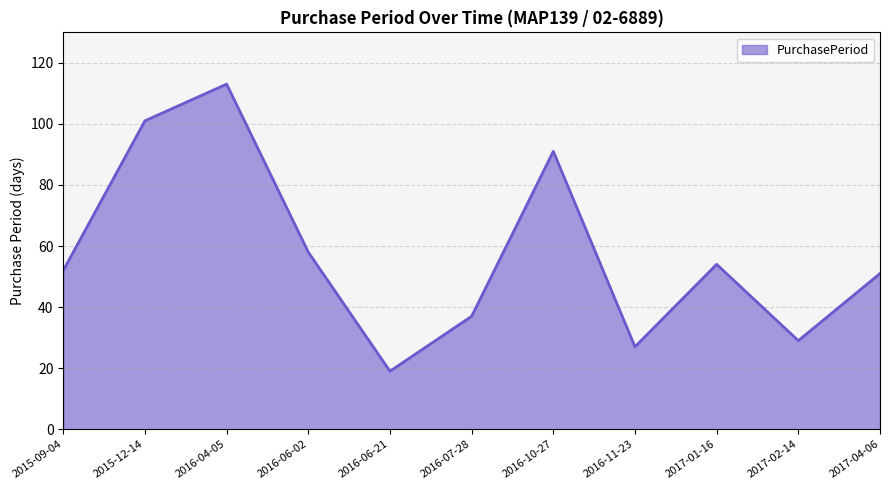

How many interior local valleys (lower than both neighbors) does the data have?

3